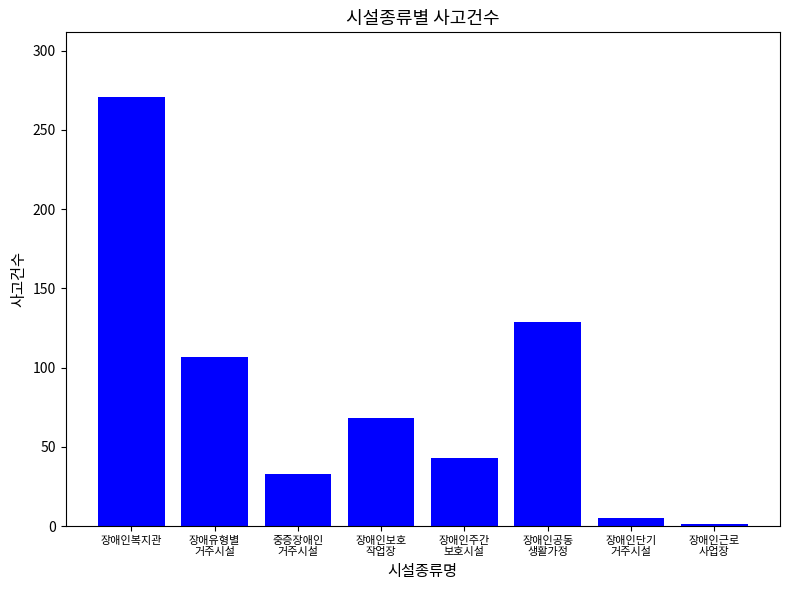

What is the label of the 6th bar from the left?

장애인공동
생활가정